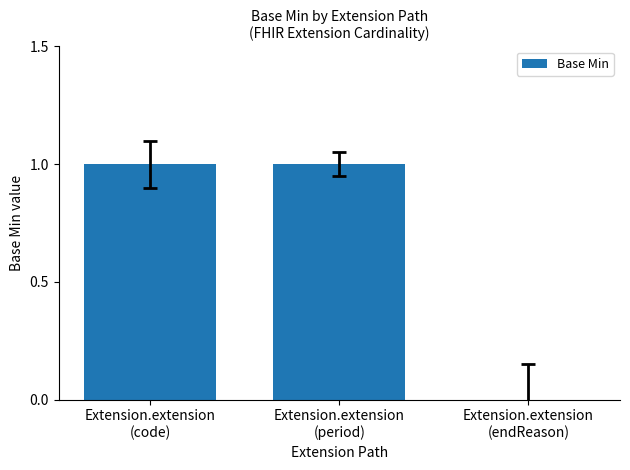

Count the number of data series in this chart.

1